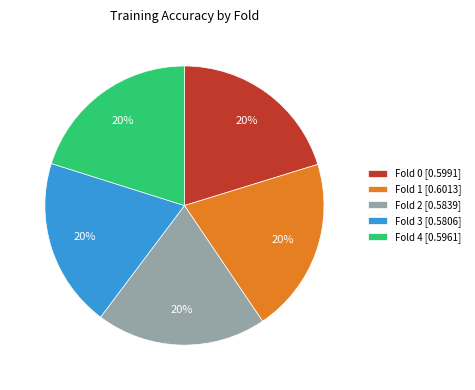

The Fold 1 slice represents 34% of the pie. True or false?

False